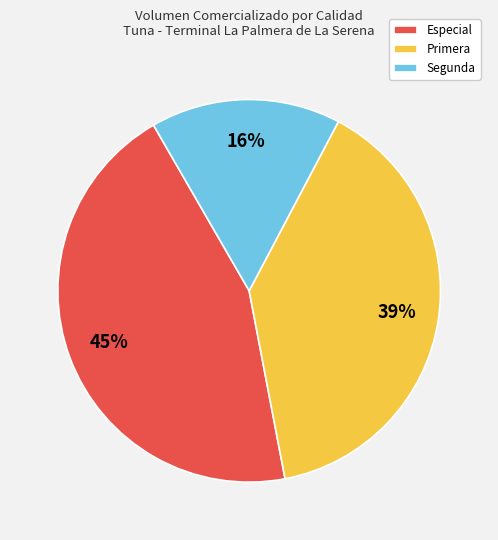

What percentage is the Primera slice, to the nearest percent?

39%